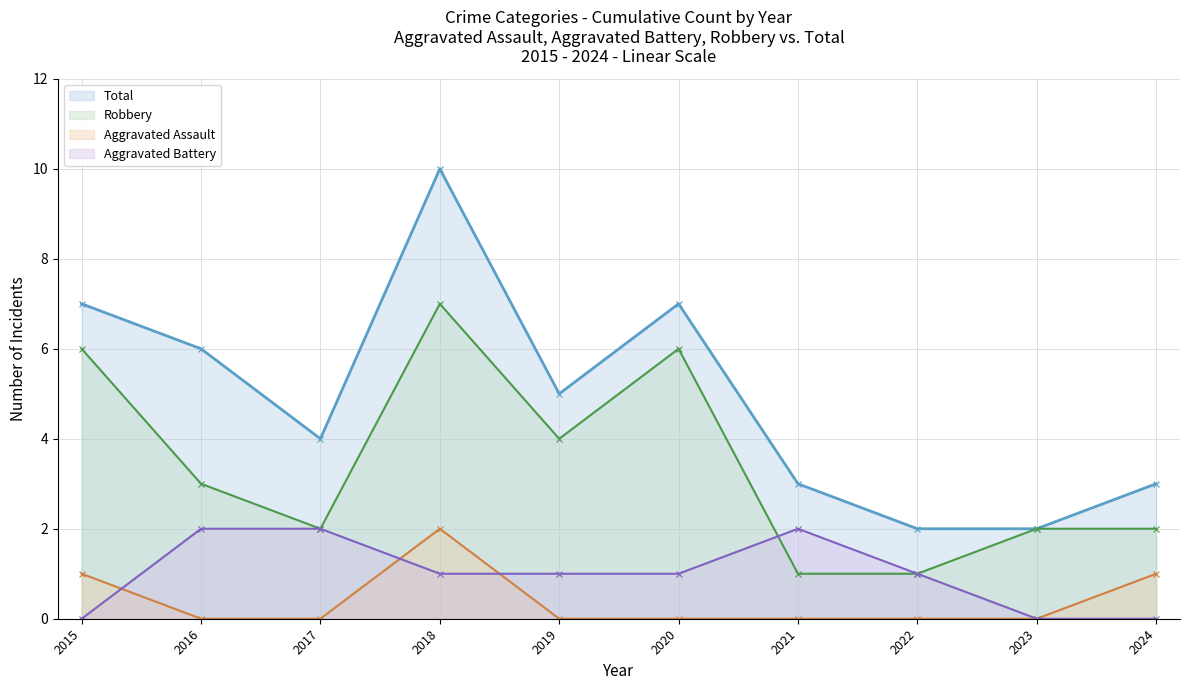

At which label is Total closest to 6?

2016